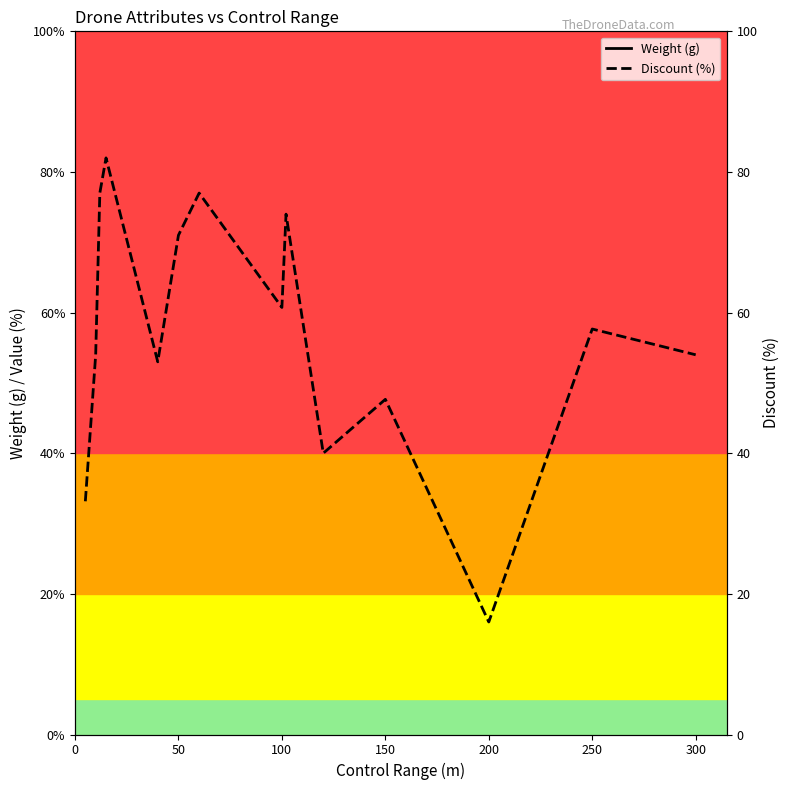

True or false: Weight (g) has a value of 170.0 at 250.

True